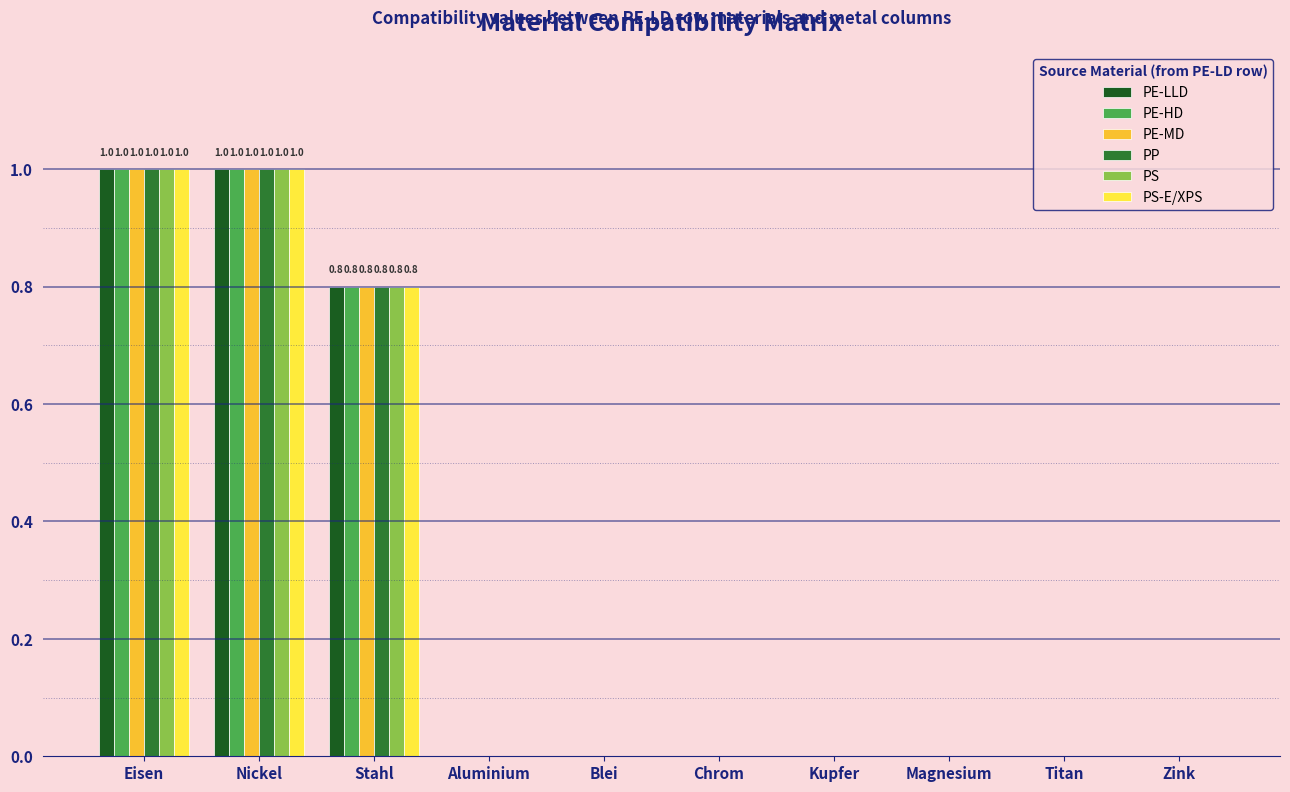

Reading right to left, what are all the values shown in this chart?

PE-LLD: 0.0	0.0	0.0	0.0	0.0	0.0	0.0	0.8	1.0	1.0
PE-HD: 0.0	0.0	0.0	0.0	0.0	0.0	0.0	0.8	1.0	1.0
PE-MD: 0.0	0.0	0.0	0.0	0.0	0.0	0.0	0.8	1.0	1.0
PP: 0.0	0.0	0.0	0.0	0.0	0.0	0.0	0.8	1.0	1.0
PS: 0.0	0.0	0.0	0.0	0.0	0.0	0.0	0.8	1.0	1.0
PS-E/XPS: 0.0	0.0	0.0	0.0	0.0	0.0	0.0	0.8	1.0	1.0